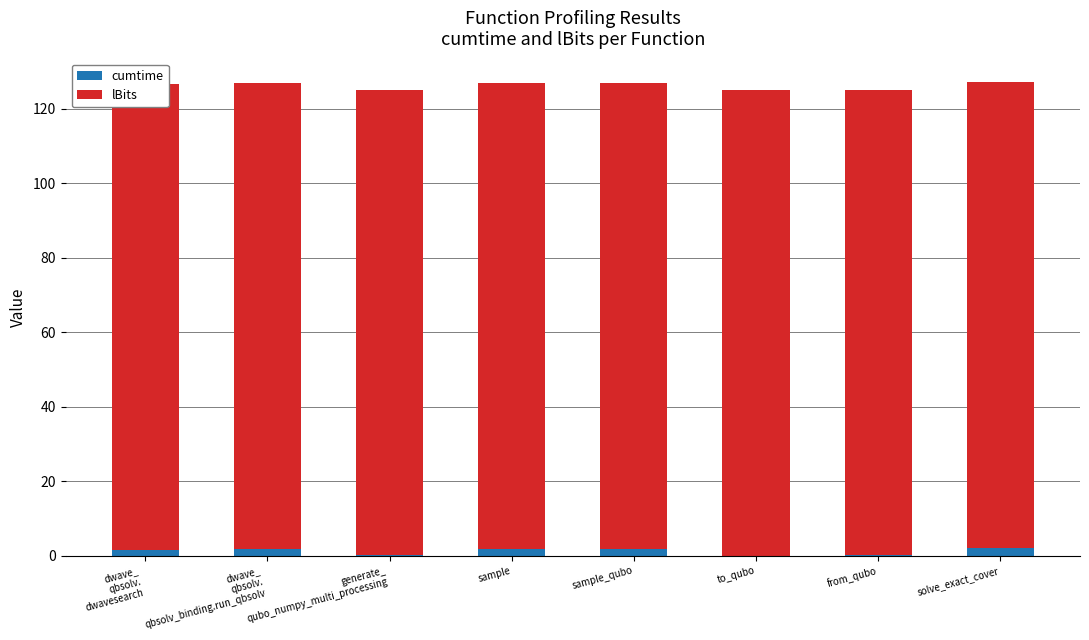

Where does the cumtime series first go above 1?

dwave_
qbsolv.
dwavesearch